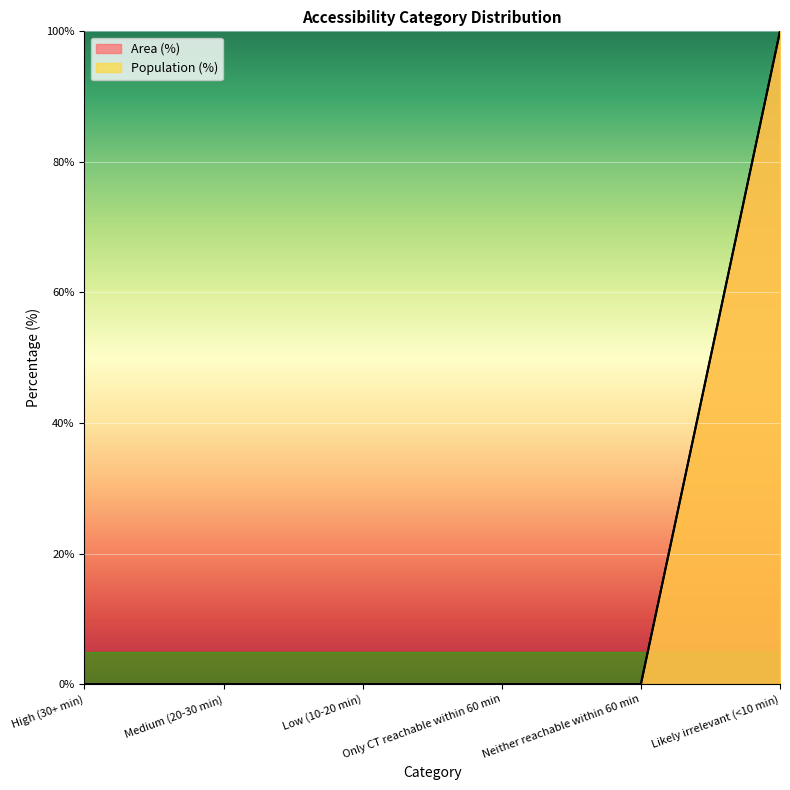

At which label is Population (%) closest to 50?

High (30+ min)